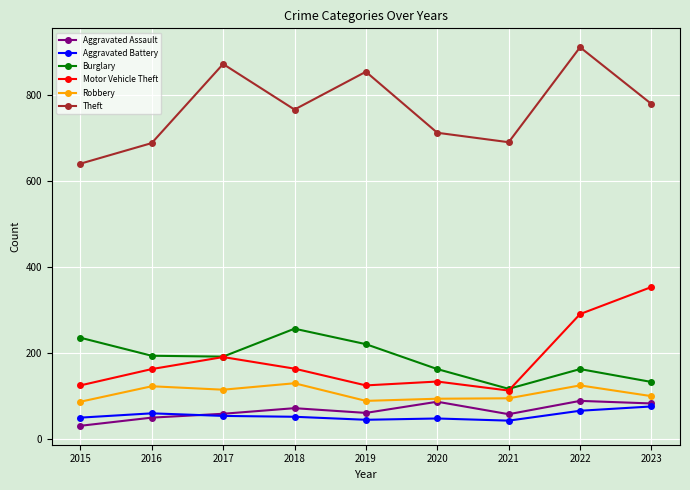

Which series has the largest total across all categories?

Theft